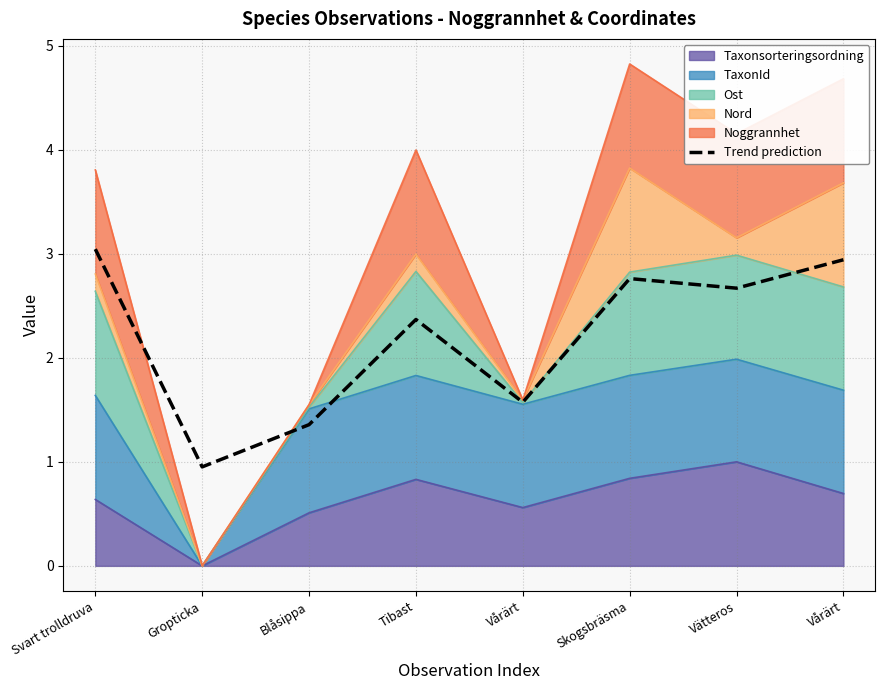

At which label is the value closest to 1?

Gropticka